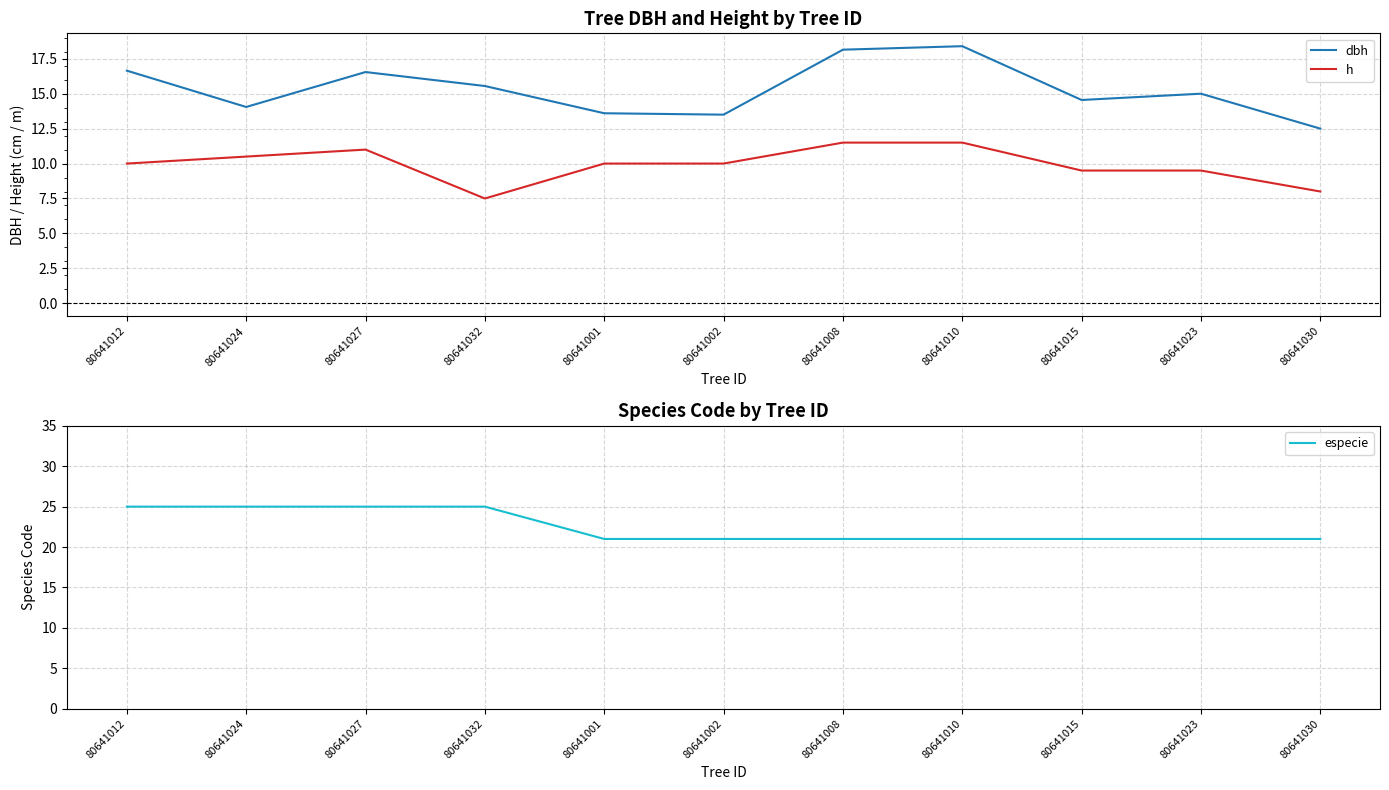

True or false: h has a value of 7.4 at 80641027.

False